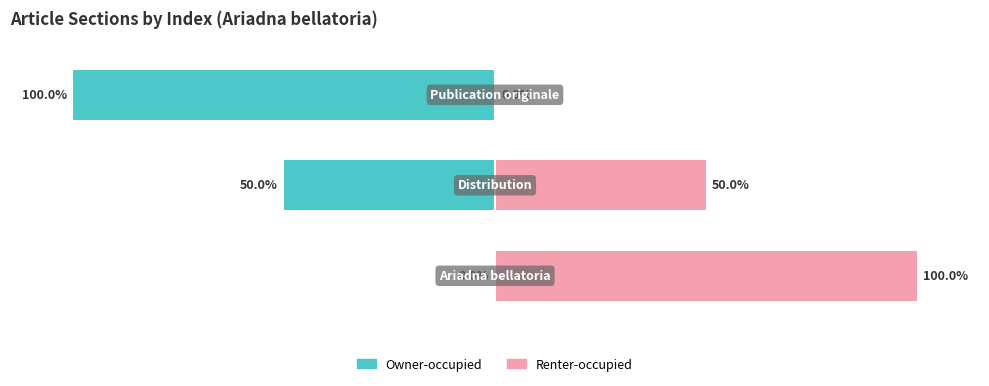

What is the spread (max minus min) of values at 2?

100